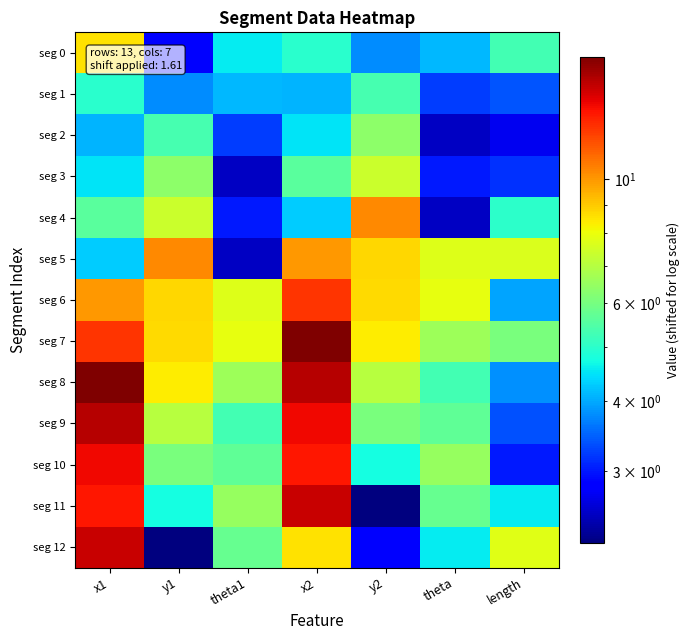

Count the number of data series in this chart.

13